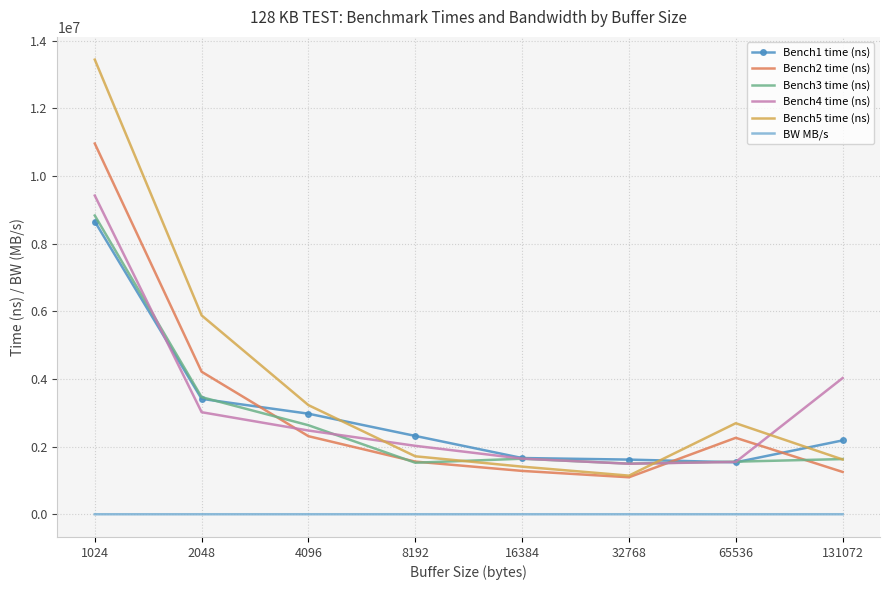

True or false: Bench2 time (ns) has a value of 1851740.2 at 16384.

False